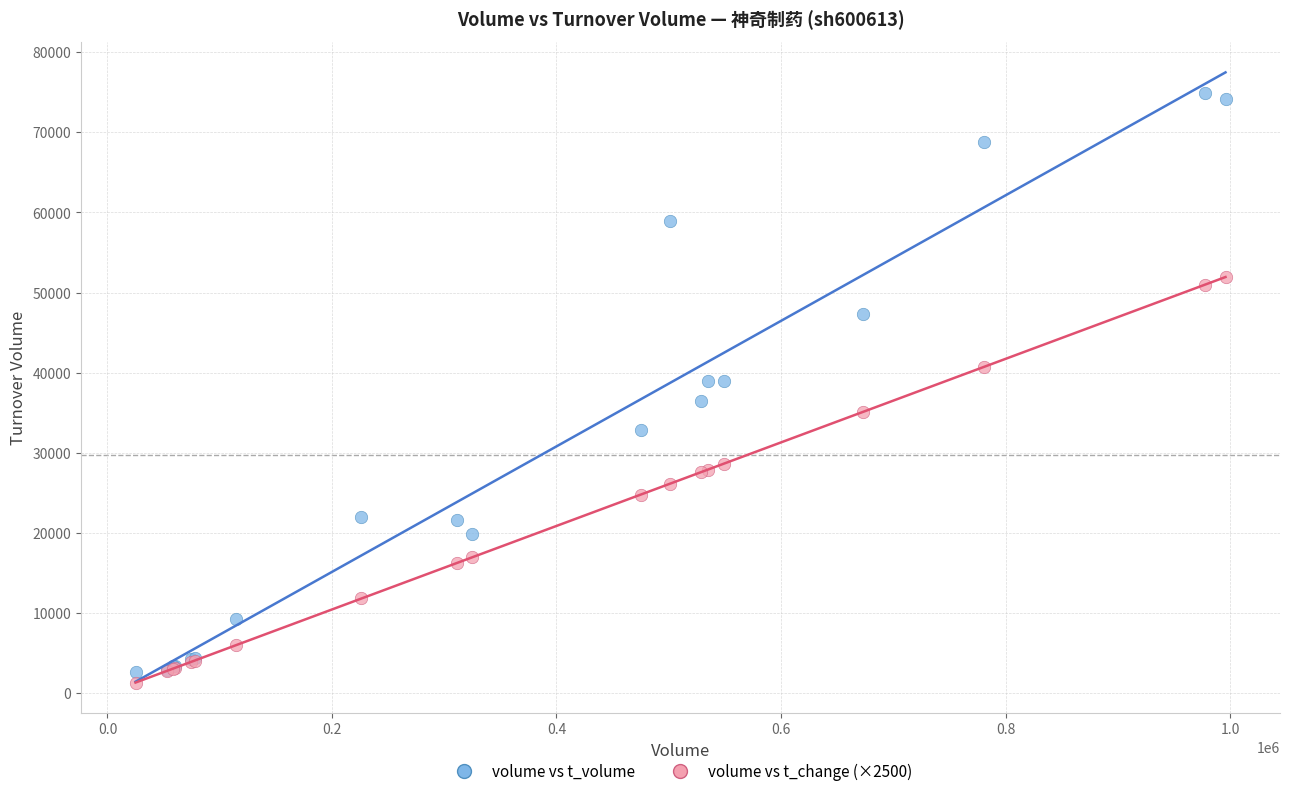

Which series has the widest spread of Y values?

volume vs t_volume